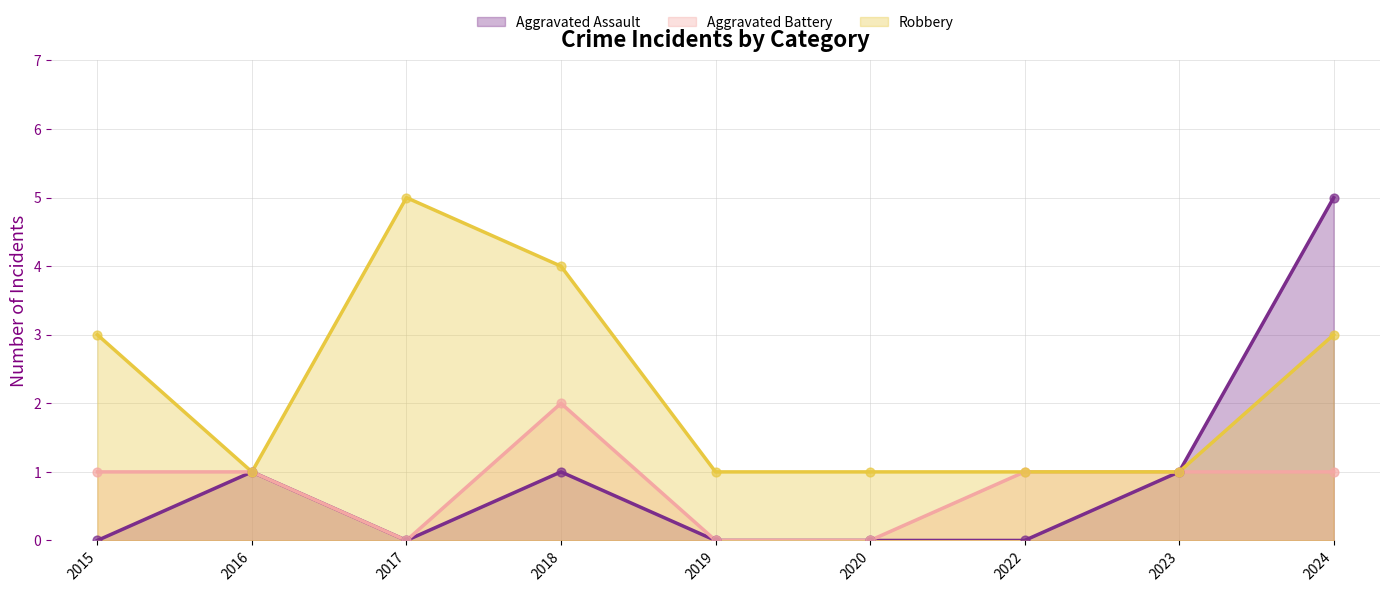

What is the total value across all series at 2016?

3